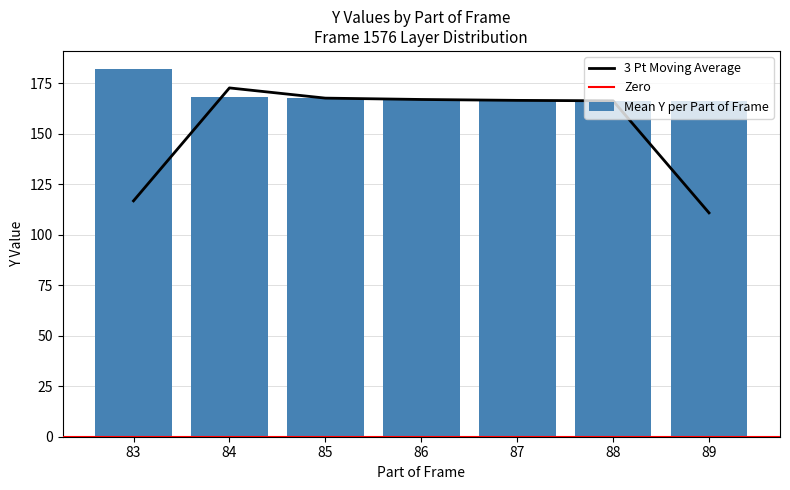

What is the sum of all Mean Y per Part of Frame values?

1184.3